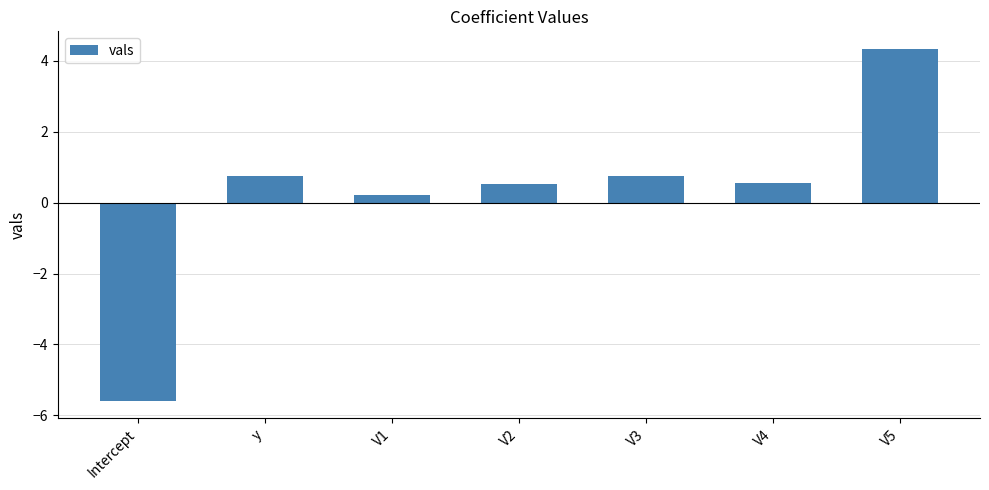

True or false: the data shows -9.2 at Intercept.

False